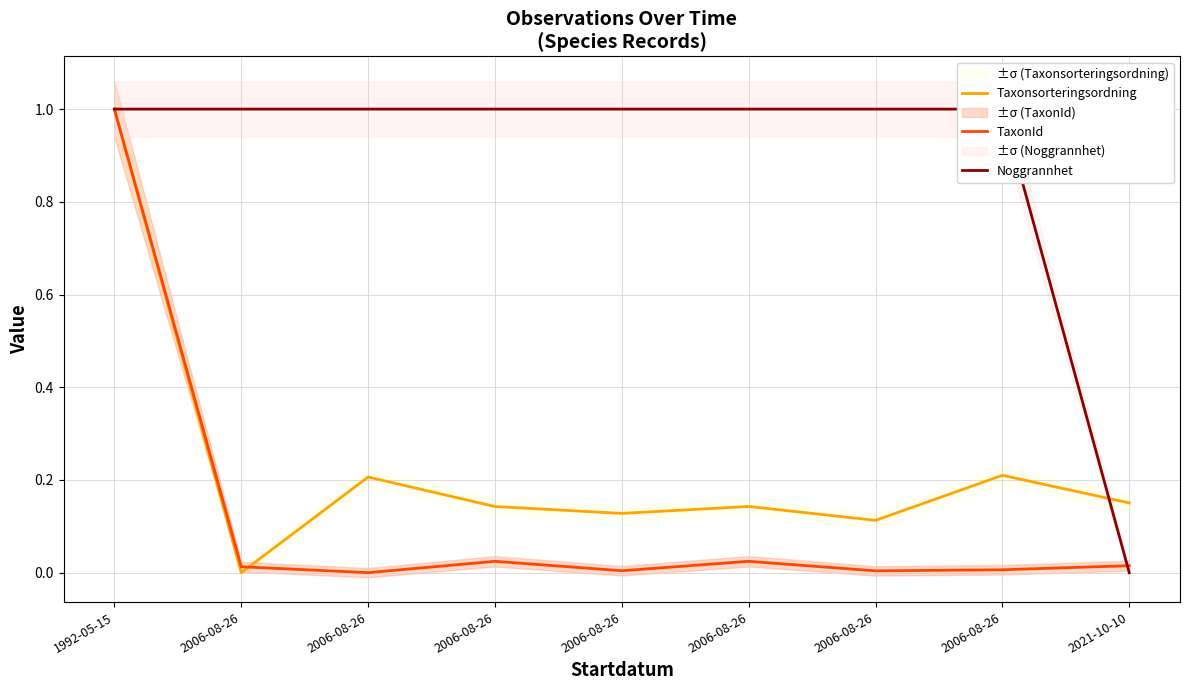

What is the label of the 5th point from the left?

2006-08-26